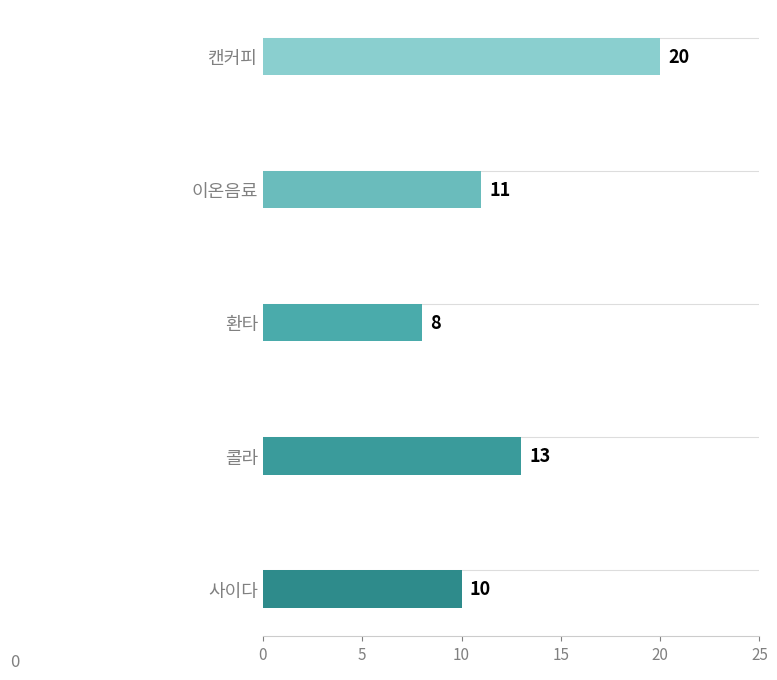

How many data points does each series have?

5